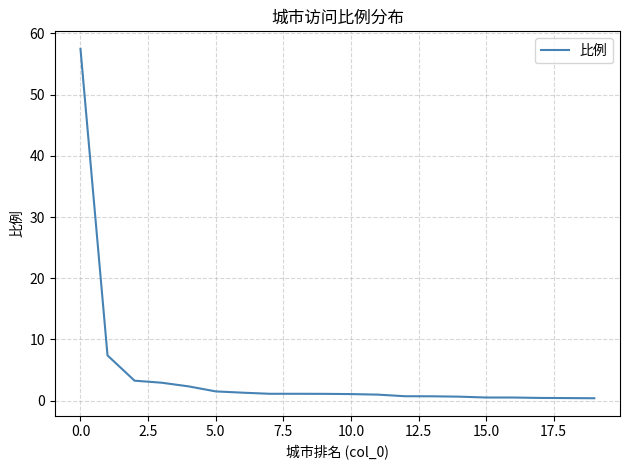

What is the difference between the maximum and minimum values?

57.1